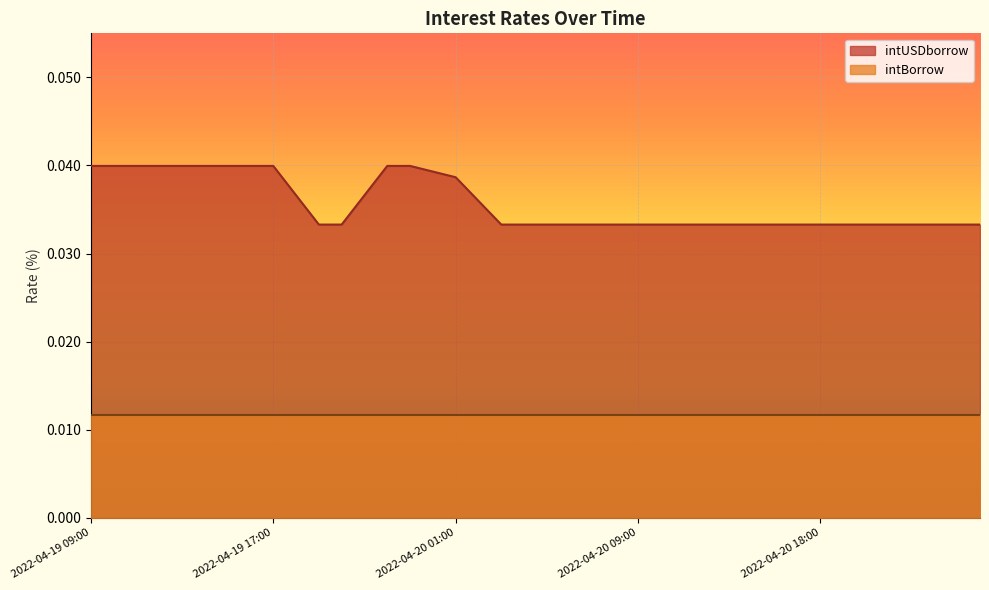

What is the sum of the values at 2022-04-20 00:00 and 2022-04-20 01:00?

0.1